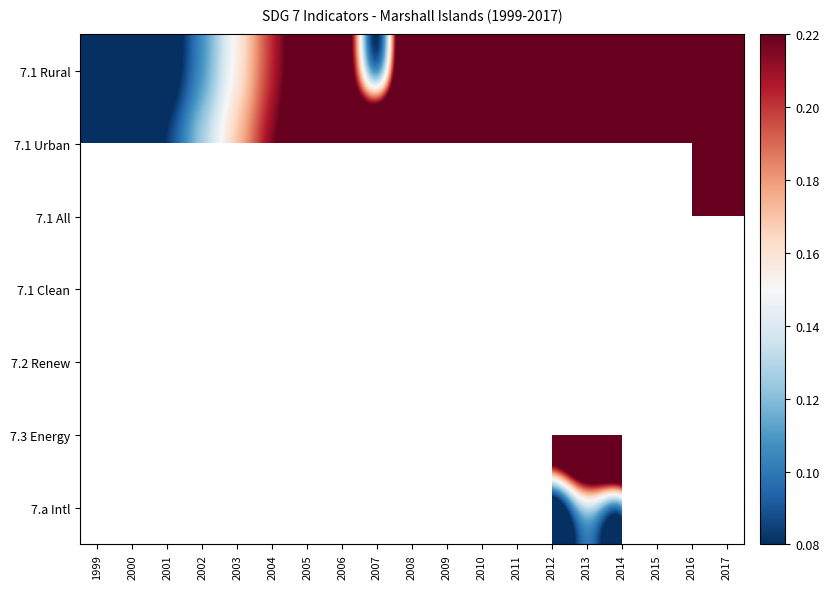

True or false: 7.3 Energy has a value of 0.3 at 2007.

False